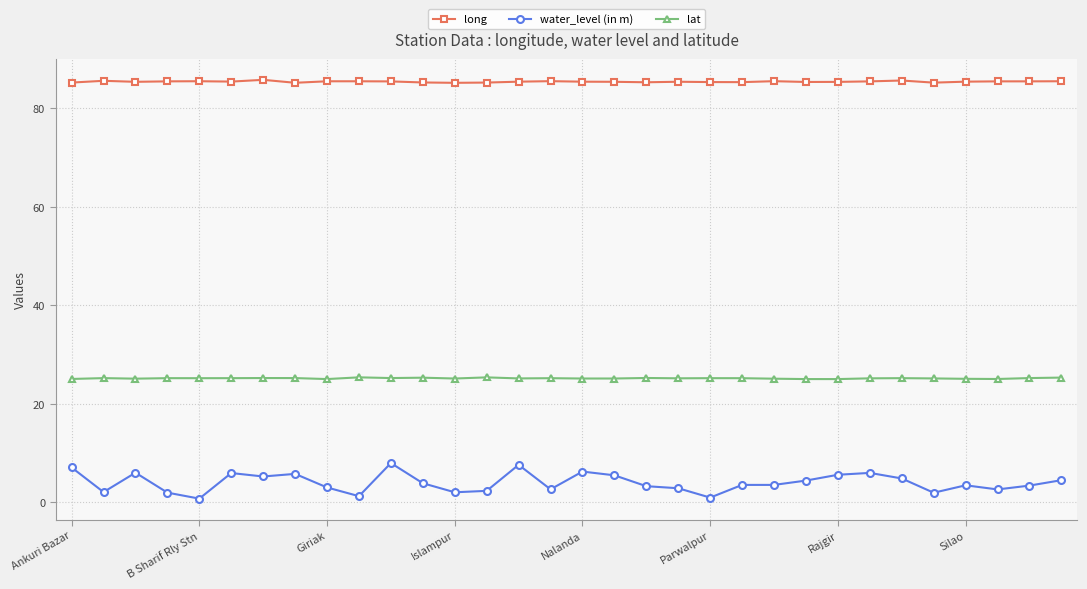

How many lines are shown in the chart?

3